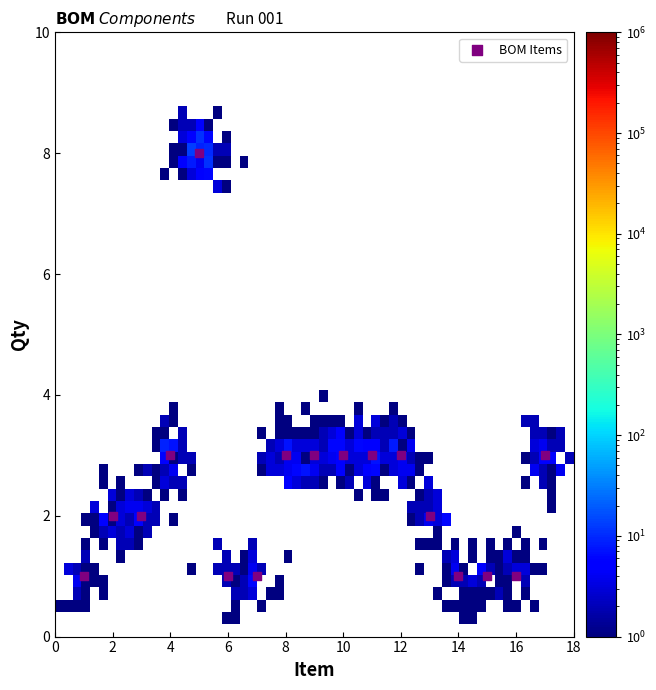

What is the range of X values (max minus min)?

16